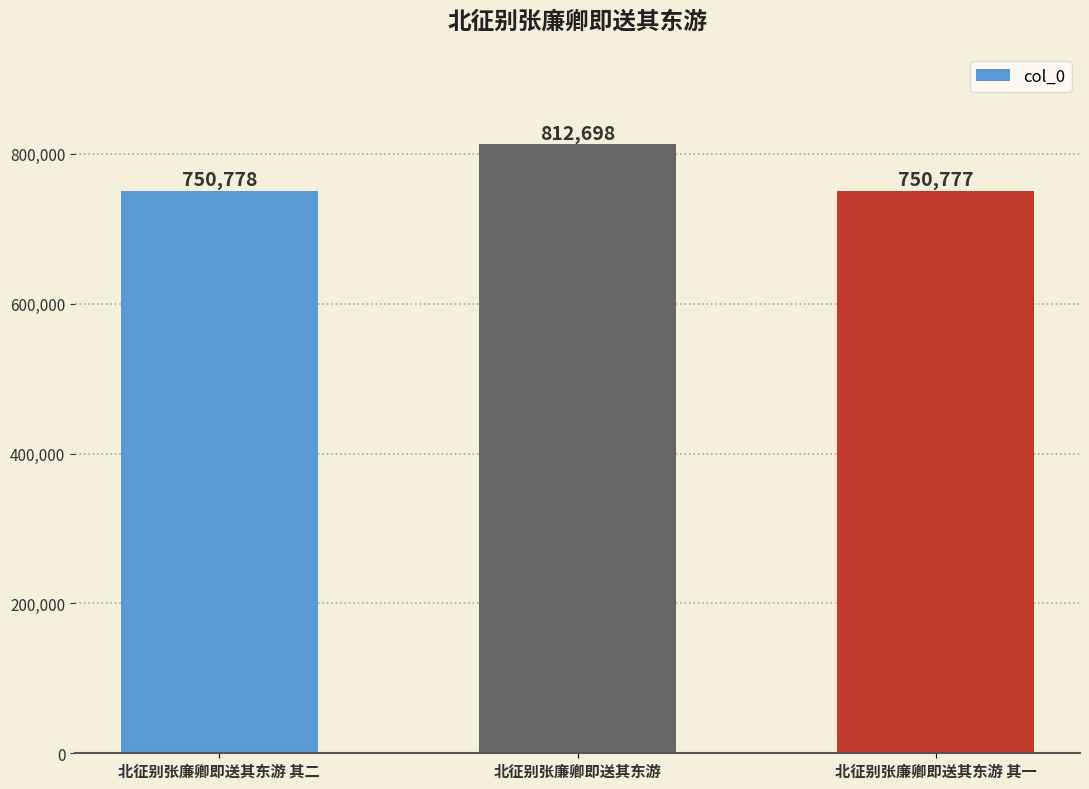

What is the maximum value shown in the chart?

812698